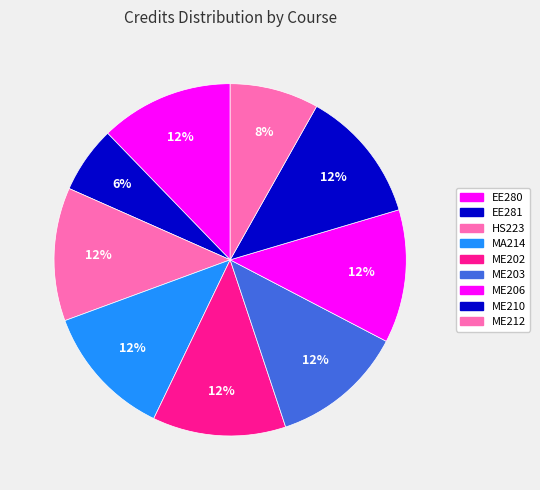

How many slices are in this pie chart?

9